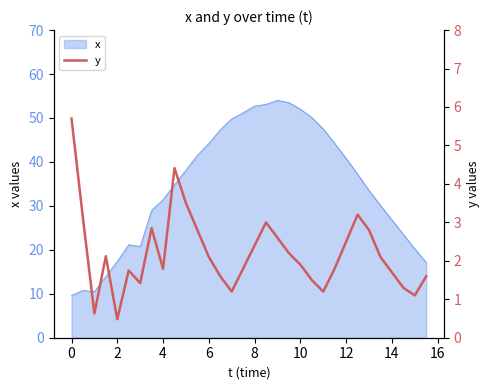

Is it true that x equals 31.4 at 4?

True